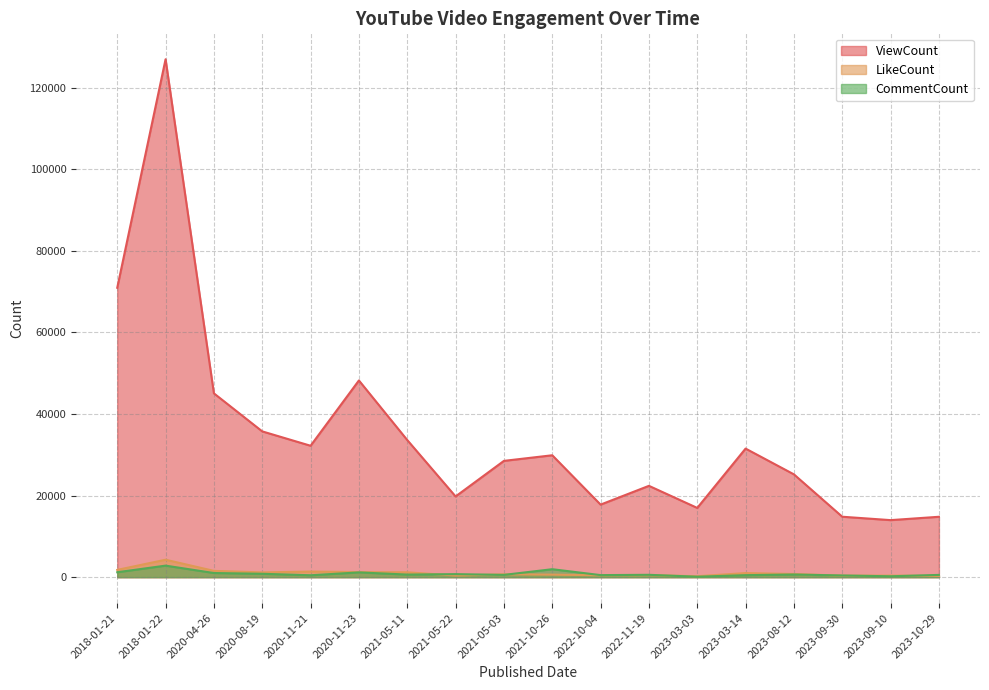

True or false: CommentCount has a value of 747 at 2021-05-22.

True